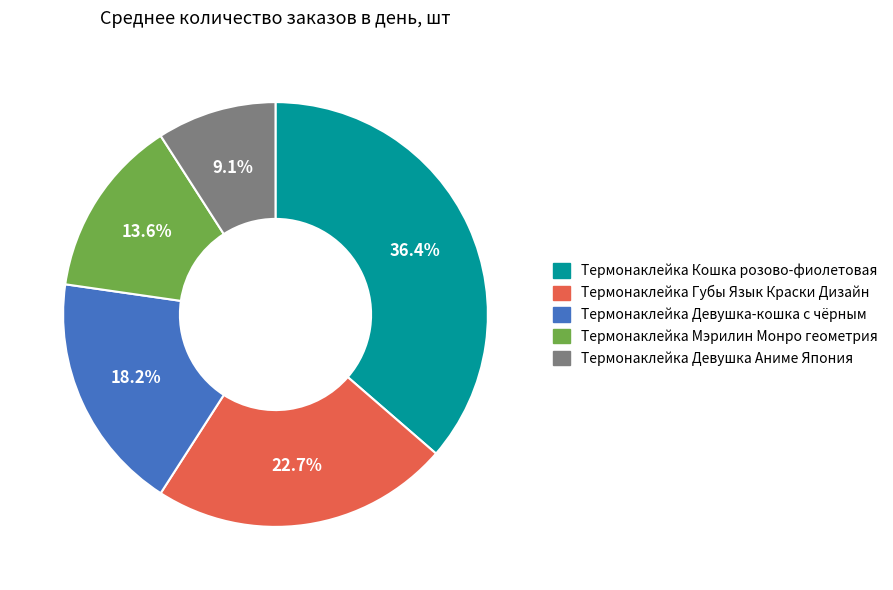

What percentage is the Термонаклейка Кошка розово-фиолетовая slice, to the nearest percent?

36%